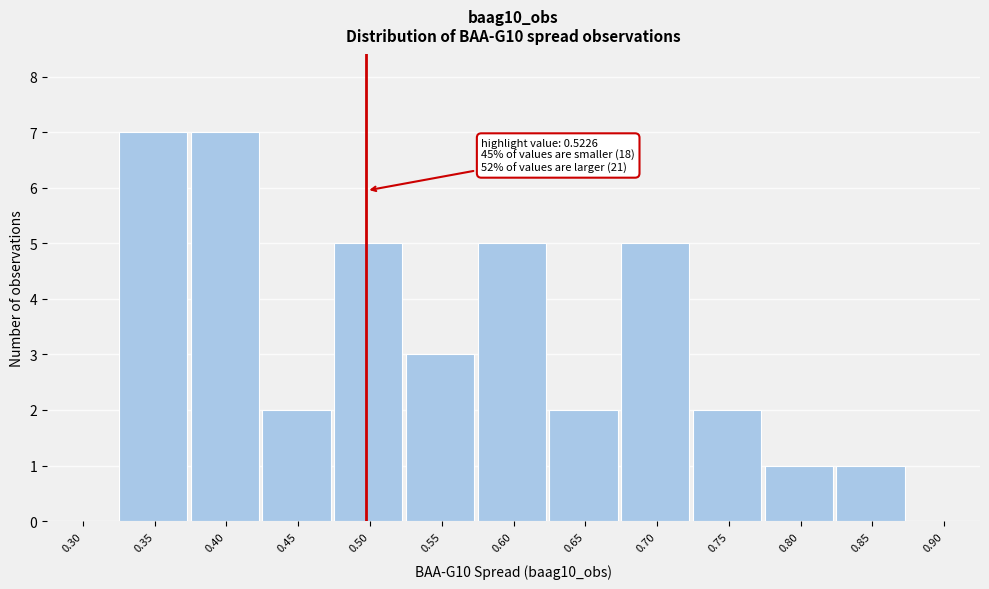

Reading left to right, extract all data points from this chart.

0.30=0	0.35=7	0.40=7	0.45=2	0.50=5	0.55=3	0.60=5	0.65=2	0.70=5	0.75=2	0.80=1	0.85=1	0.90=0